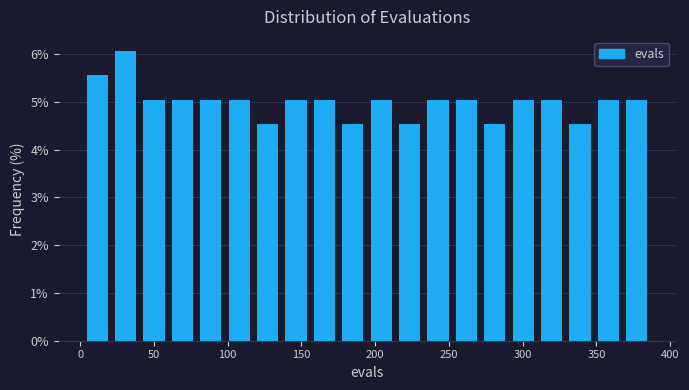

Read against the x-axis, roughly where is the centre of the tallest bar?

30